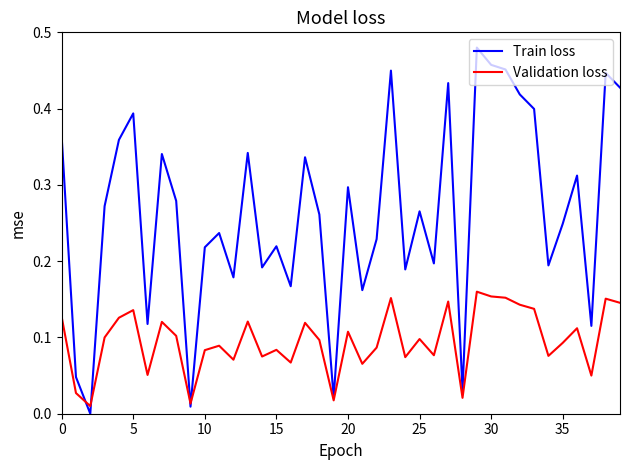

Rank the series by their average value, from highest to lowest.

Train loss, Validation loss